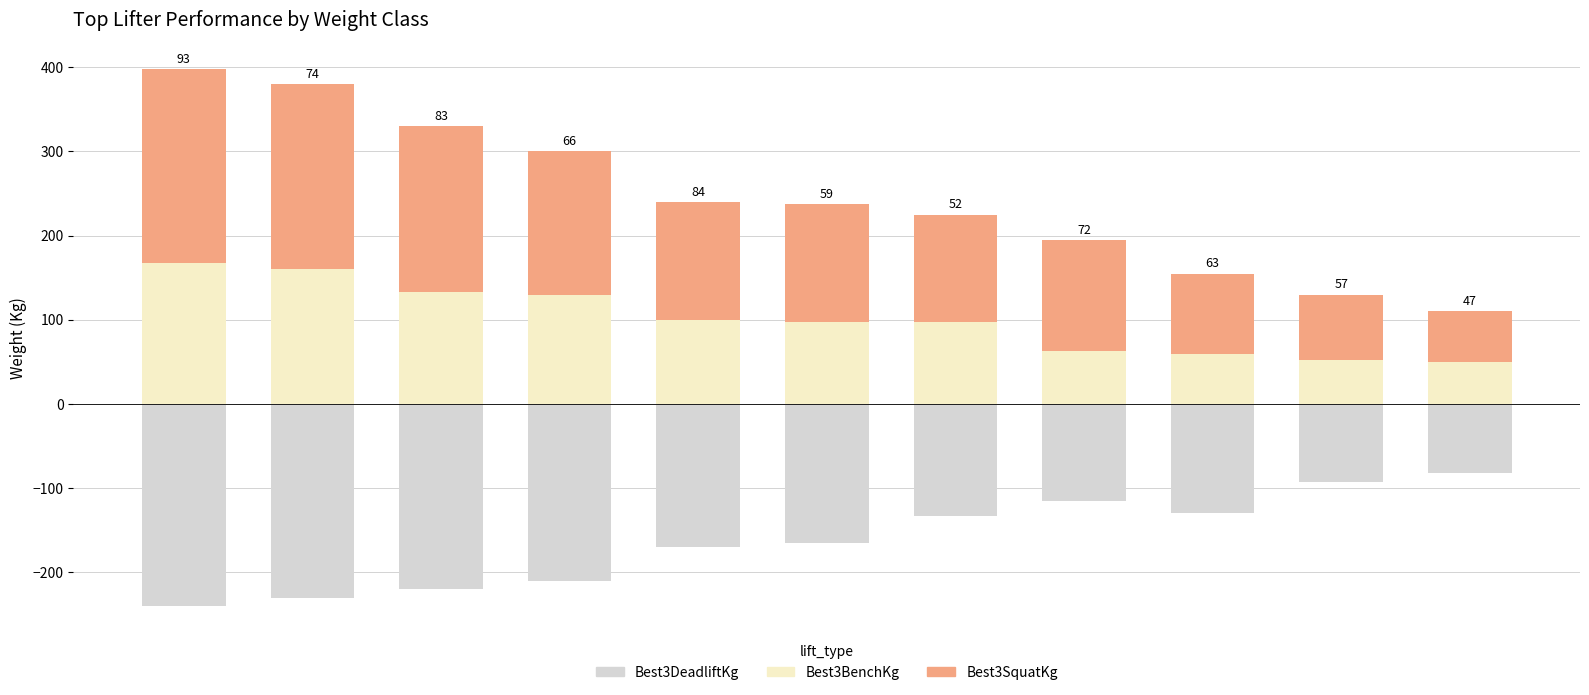

Are the bars horizontal?

No